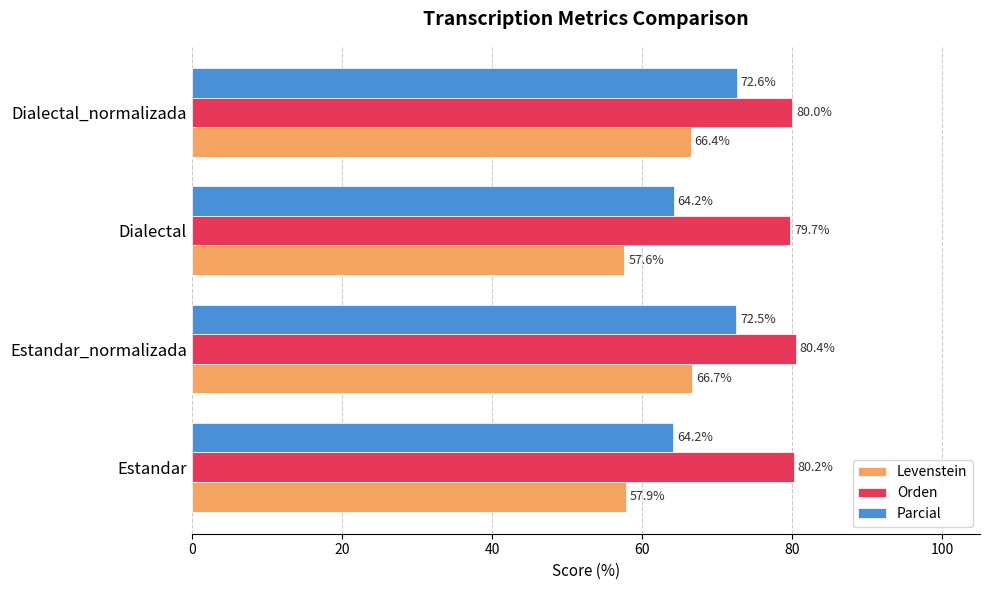

Which series changed the most between Estandar and Dialectal_normalizada?

Levenstein